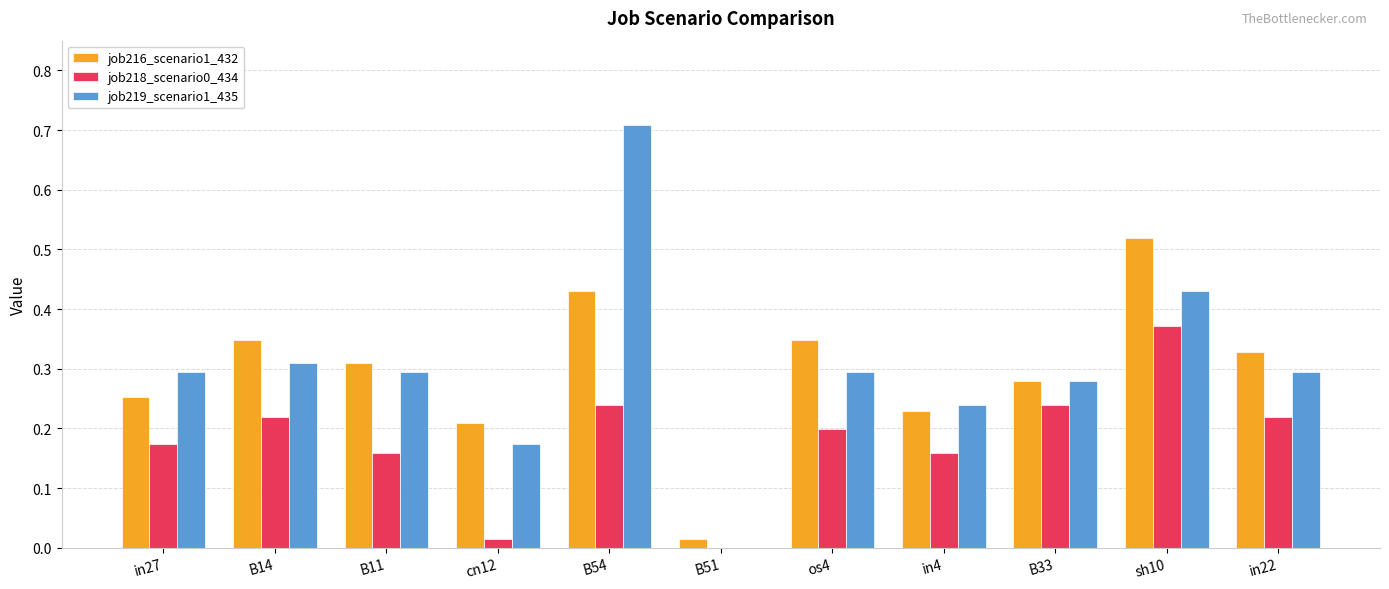

Are the bars horizontal?

No